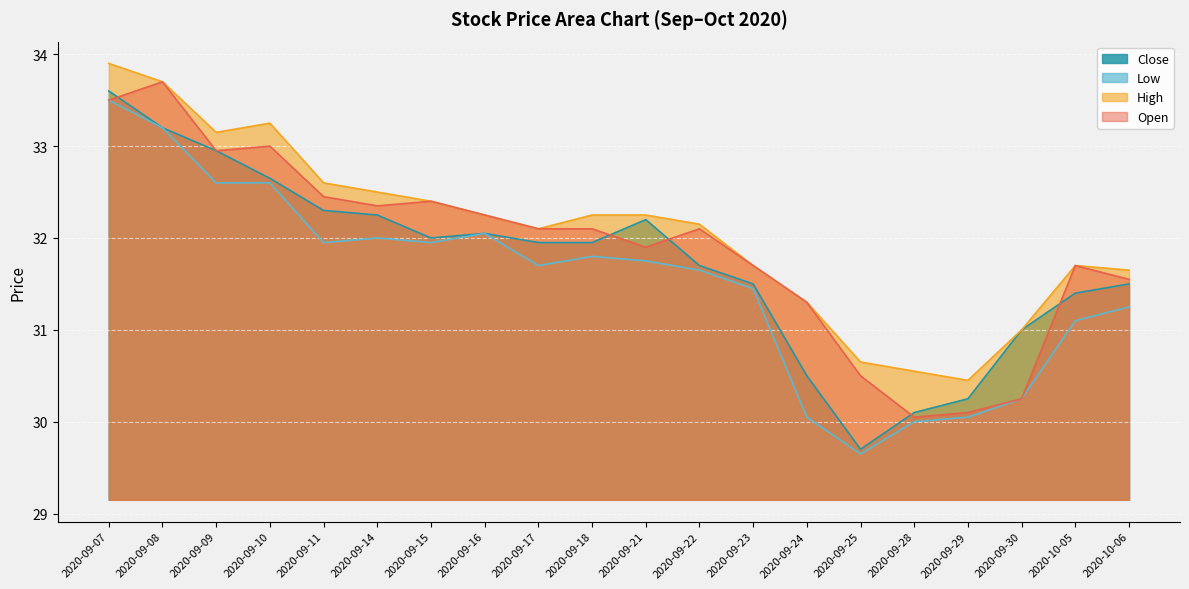

What is the minimum value for Low?

29.6